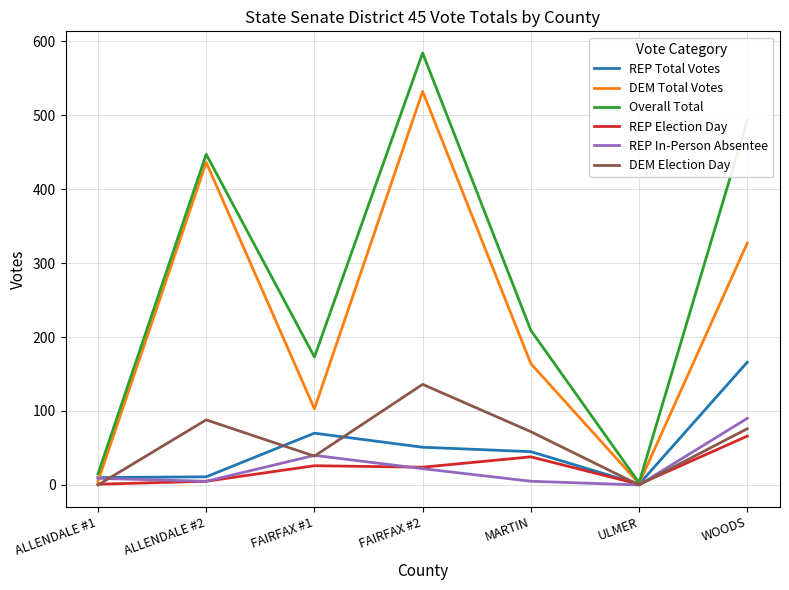

What is the average value of the REP In-Person Absentee series?

24